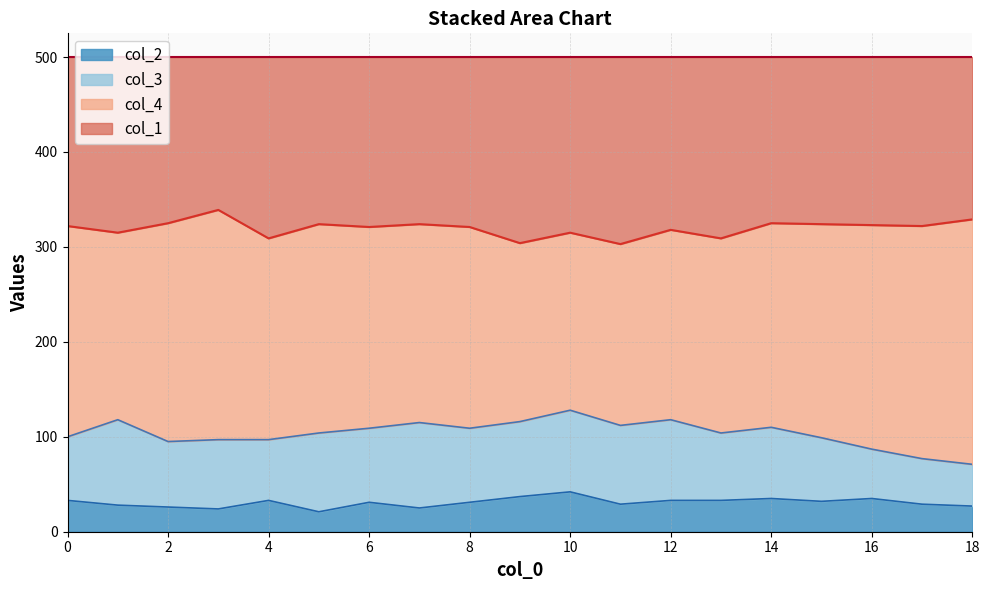

What are all the series names shown in the legend?

col_2, col_3, col_4, col_1